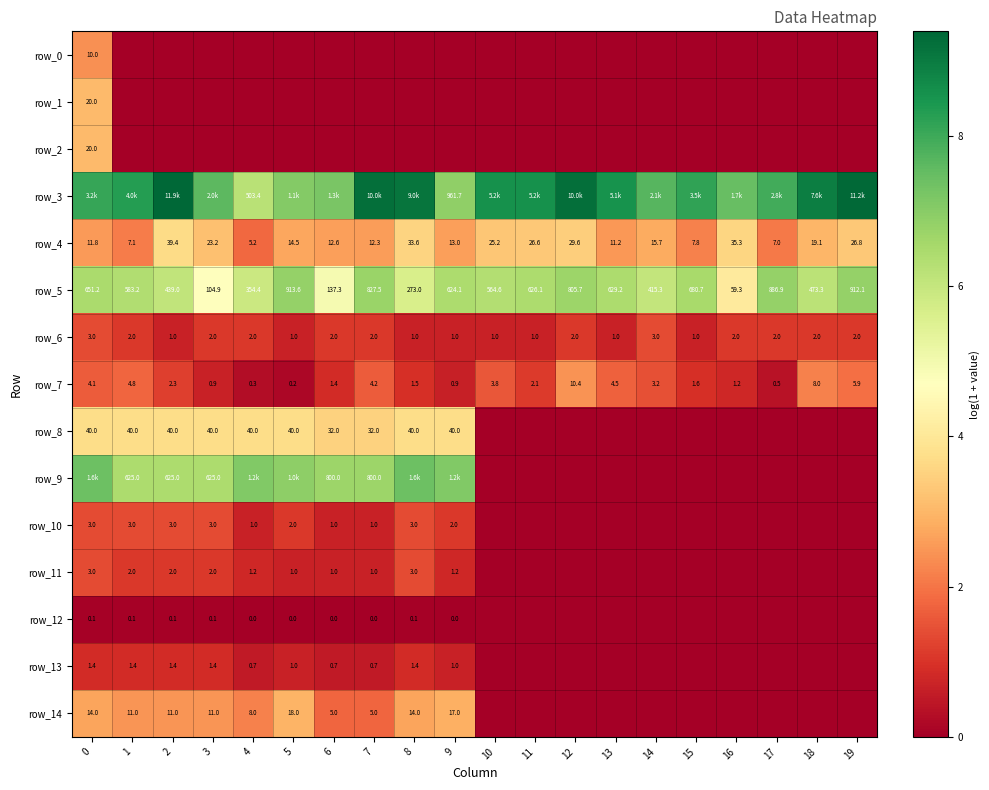

The value of row_13 at 16 is 0.0. True or false?

True